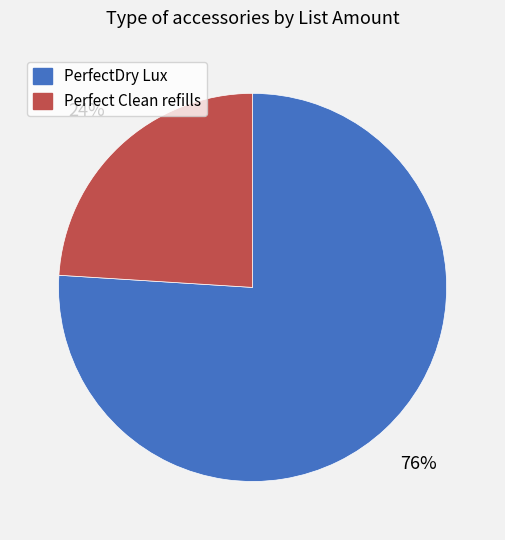

Which has a higher value, PerfectDry Lux or Perfect Clean refills?

PerfectDry Lux